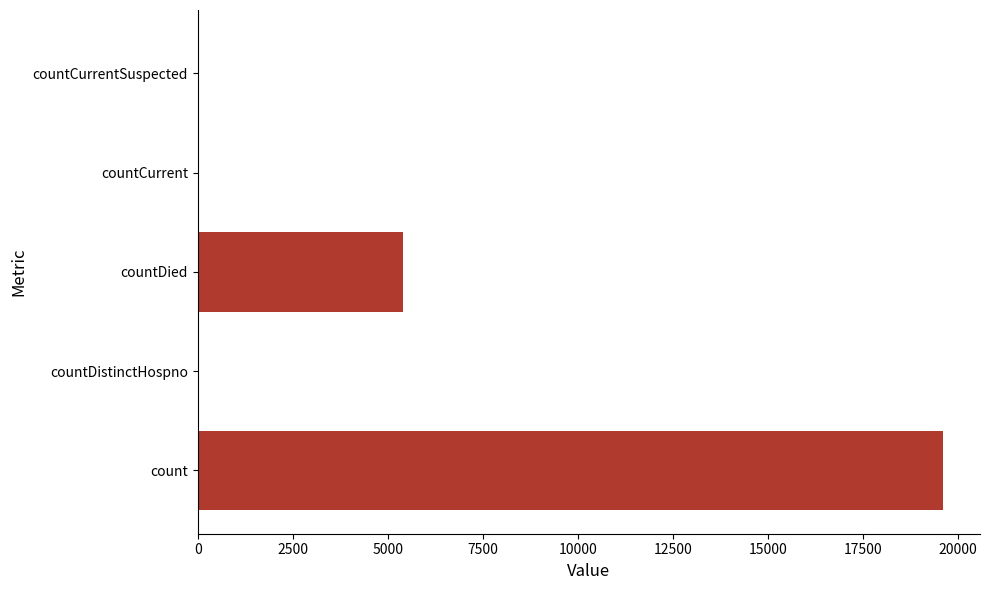

How many categories are shown in the chart?

5